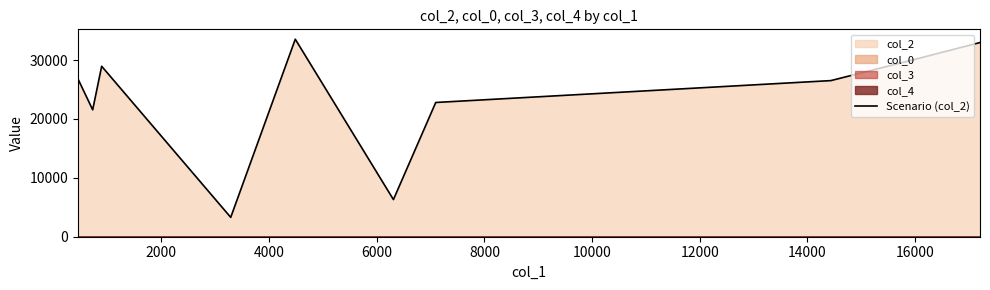

What is the minimum value for Scenario (col_2)?

3288